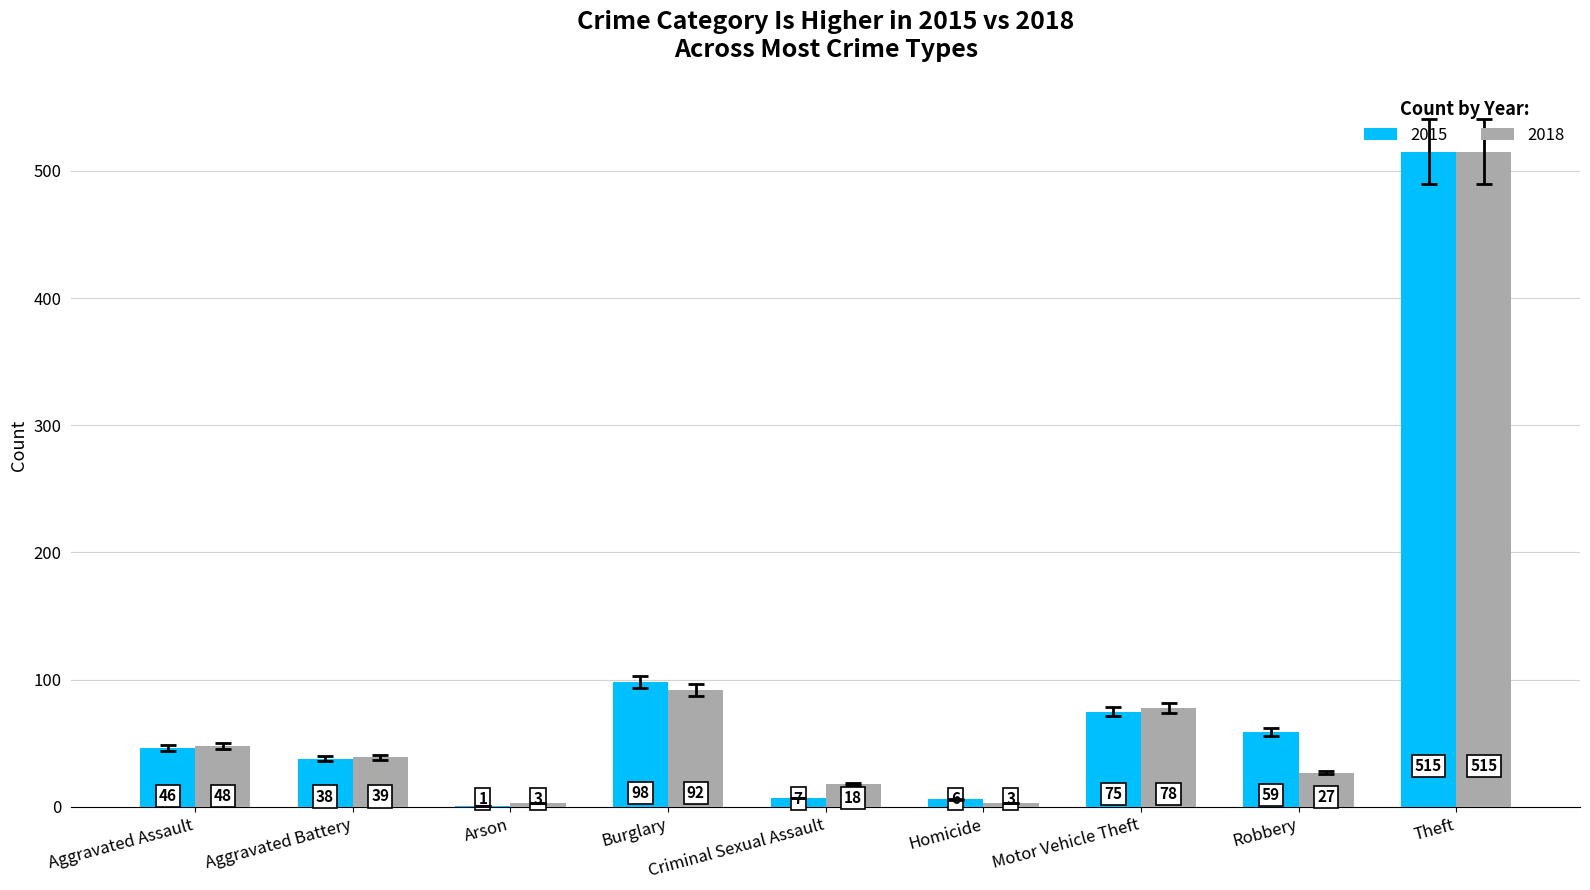

At which label does 2018 first exceed 39?

Aggravated Assault